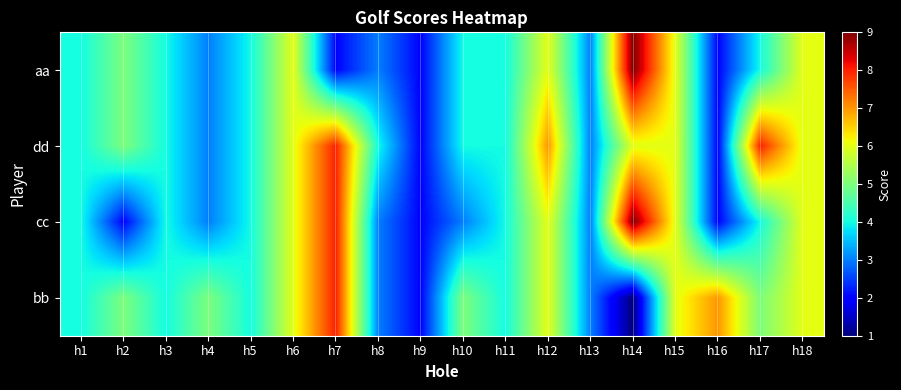

What is the total value across all series at h13?

12